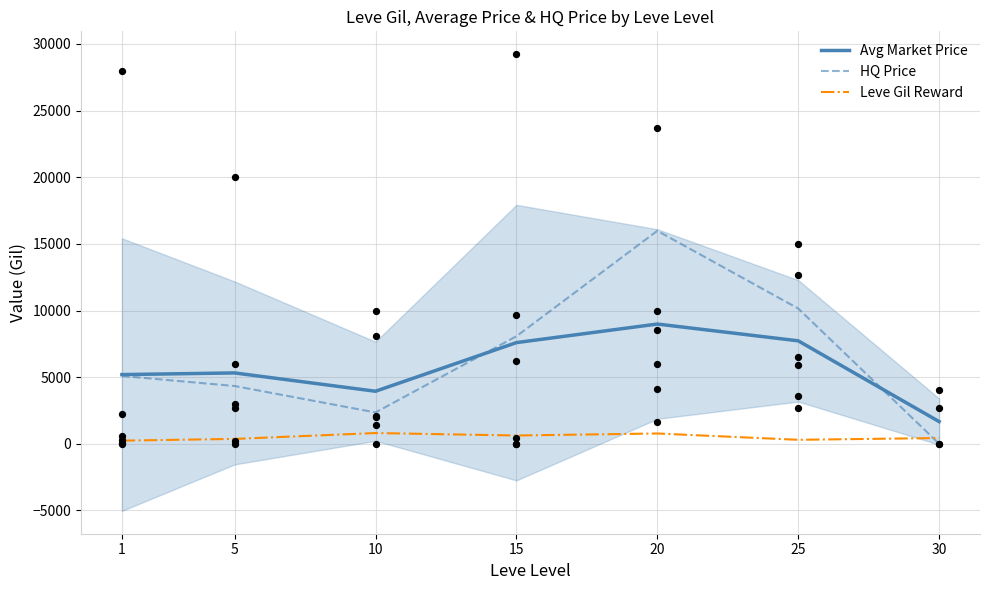

Is the value of Leve Gil Reward at 15 greater than the value of Avg Market Price at 1?

No